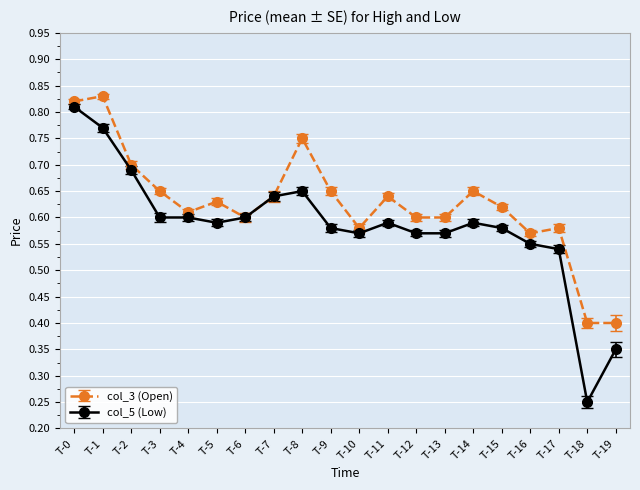

At which label does col_5 (Low) reach its peak?

T-0